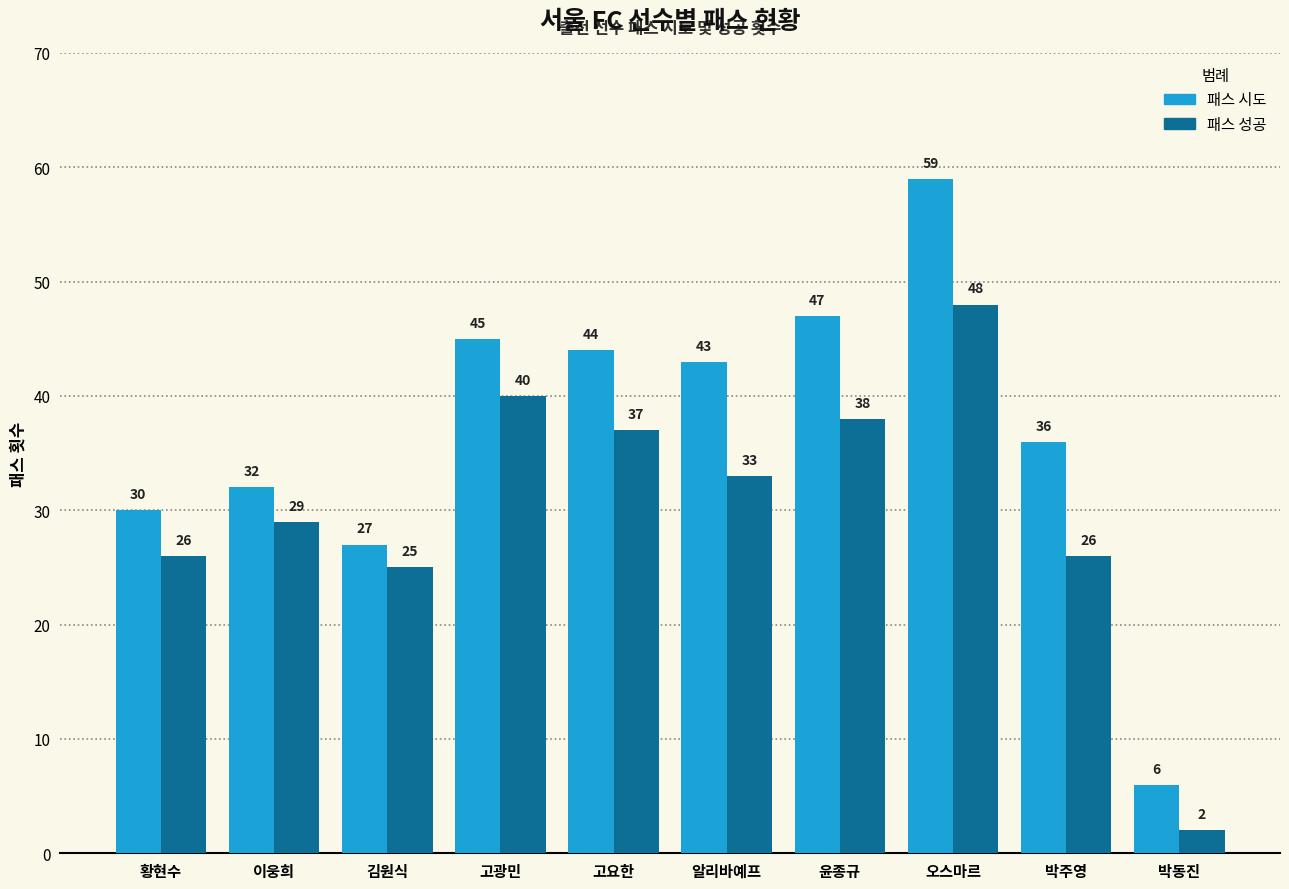

List the series in order of their overall mean, highest first.

패스 시도, 패스 성공